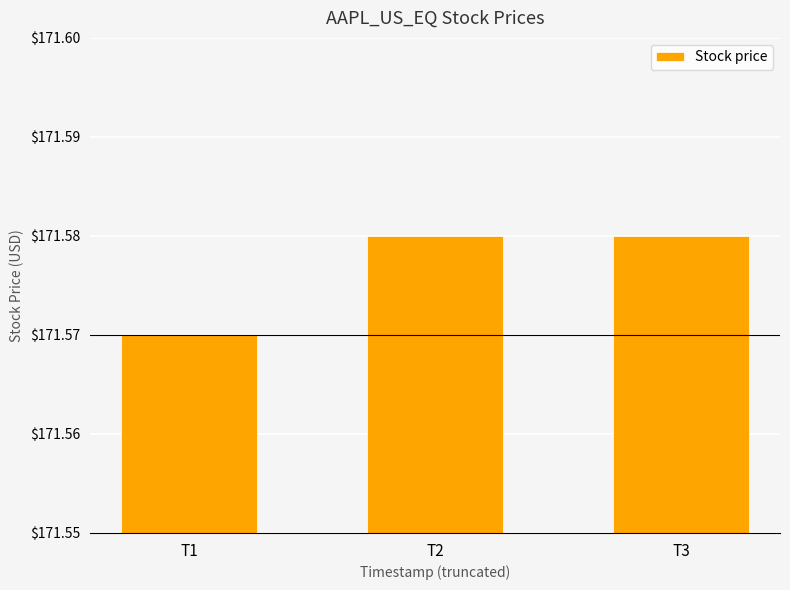

Which label corresponds to the smallest value in the chart?

T1